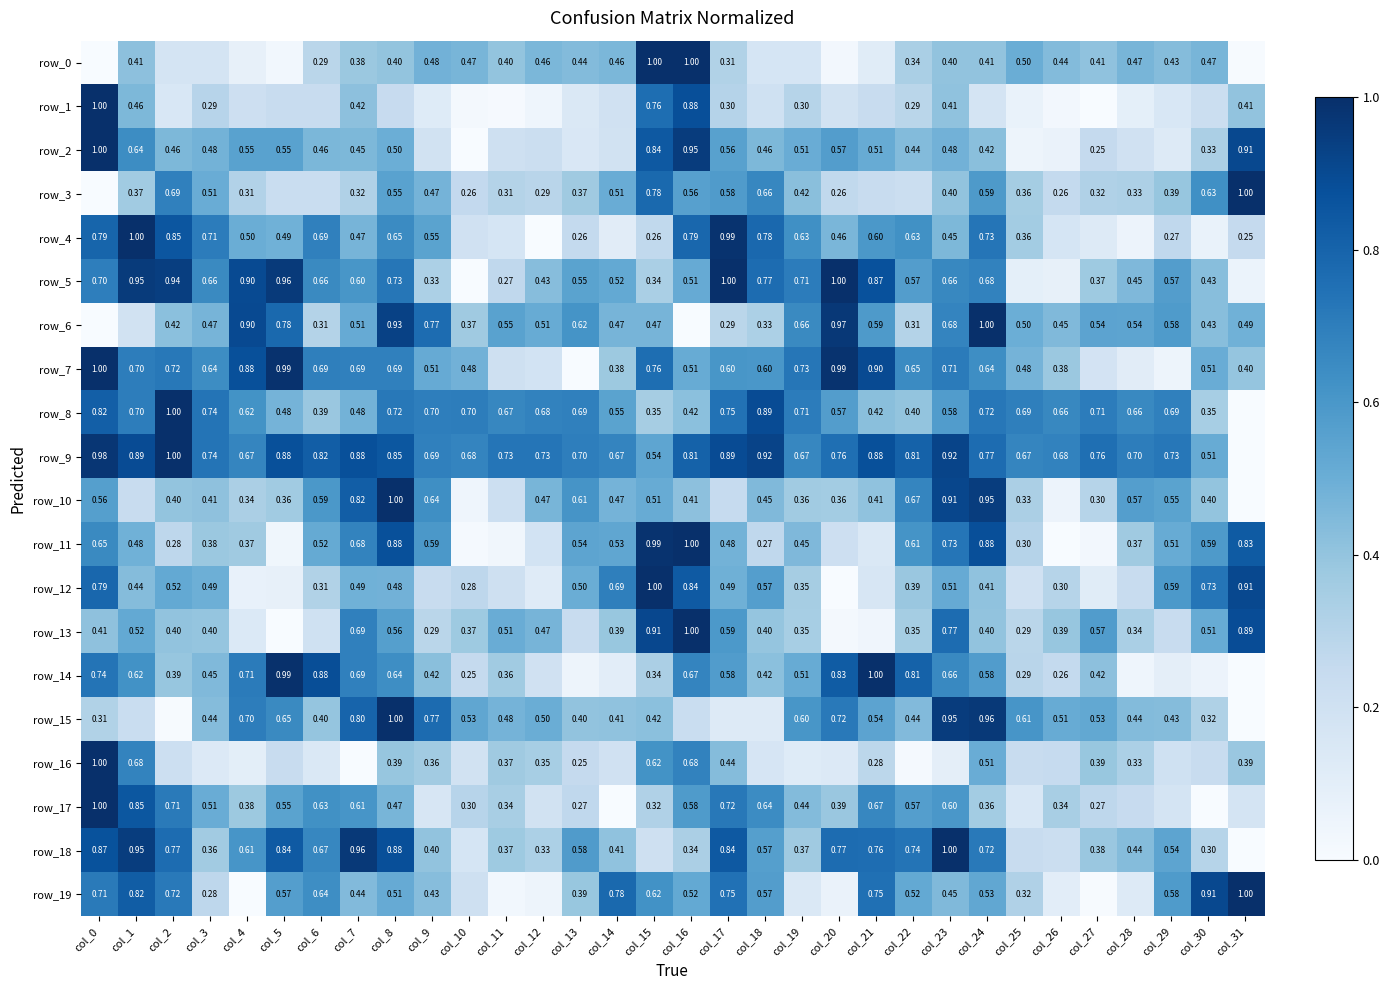

Where is row_4 nearest to the value 0?

col_12